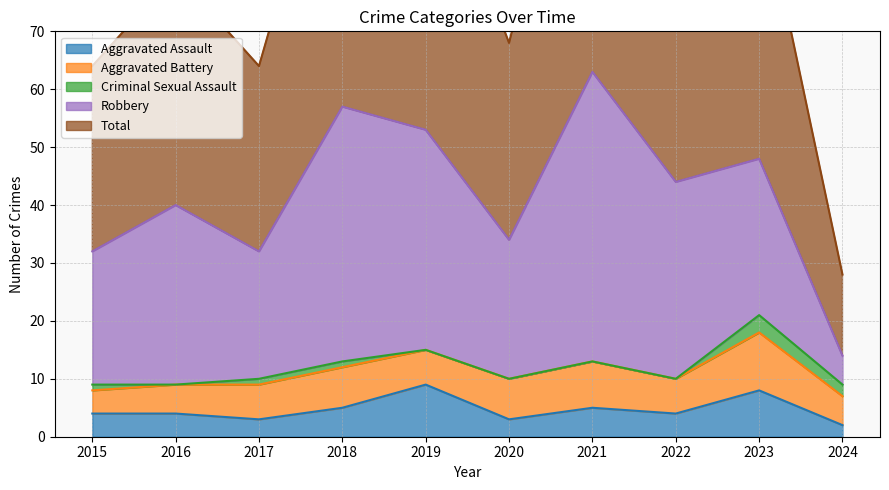

In Criminal Sexual Assault, how many points are lower than both neighbors (excluding endpoints)?

1